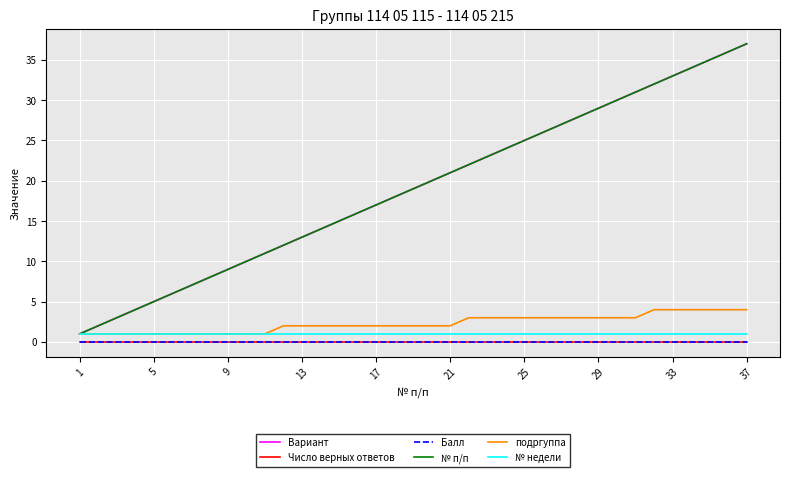

Does the chart display data point markers on the line(s)?

No